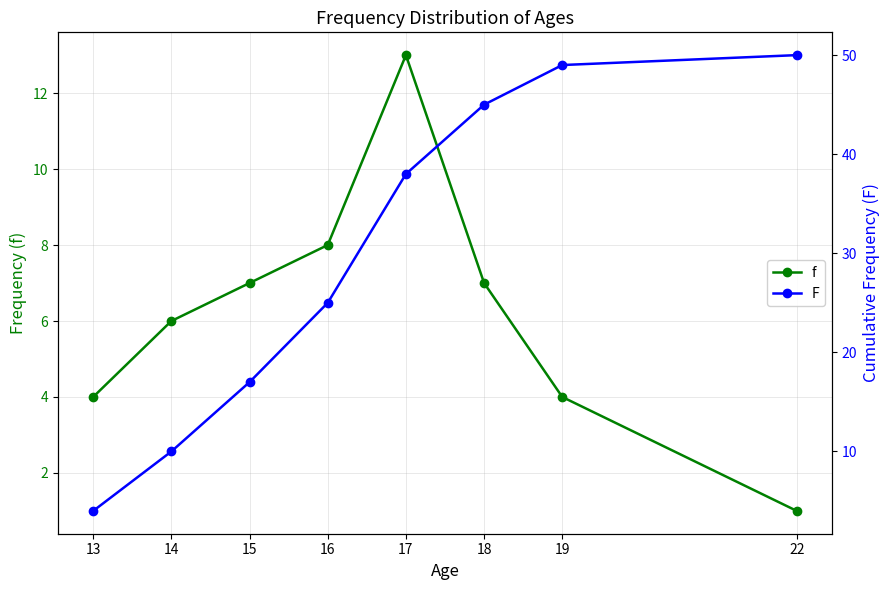

What is the difference between the second highest and second lowest values in the F series?

39